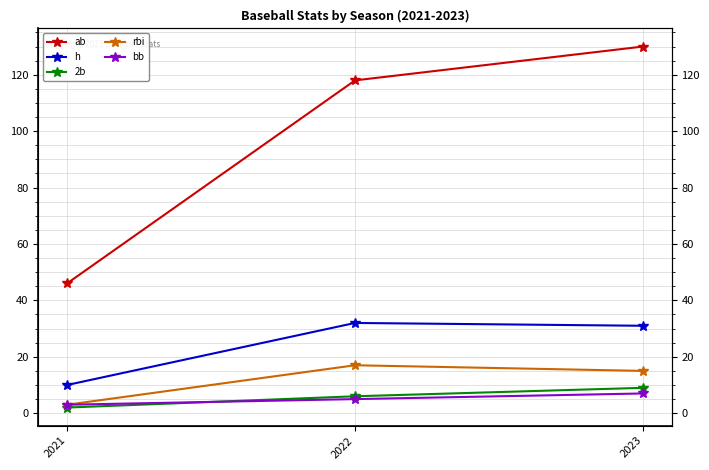

Is it true that h equals 5 at 2021?

False